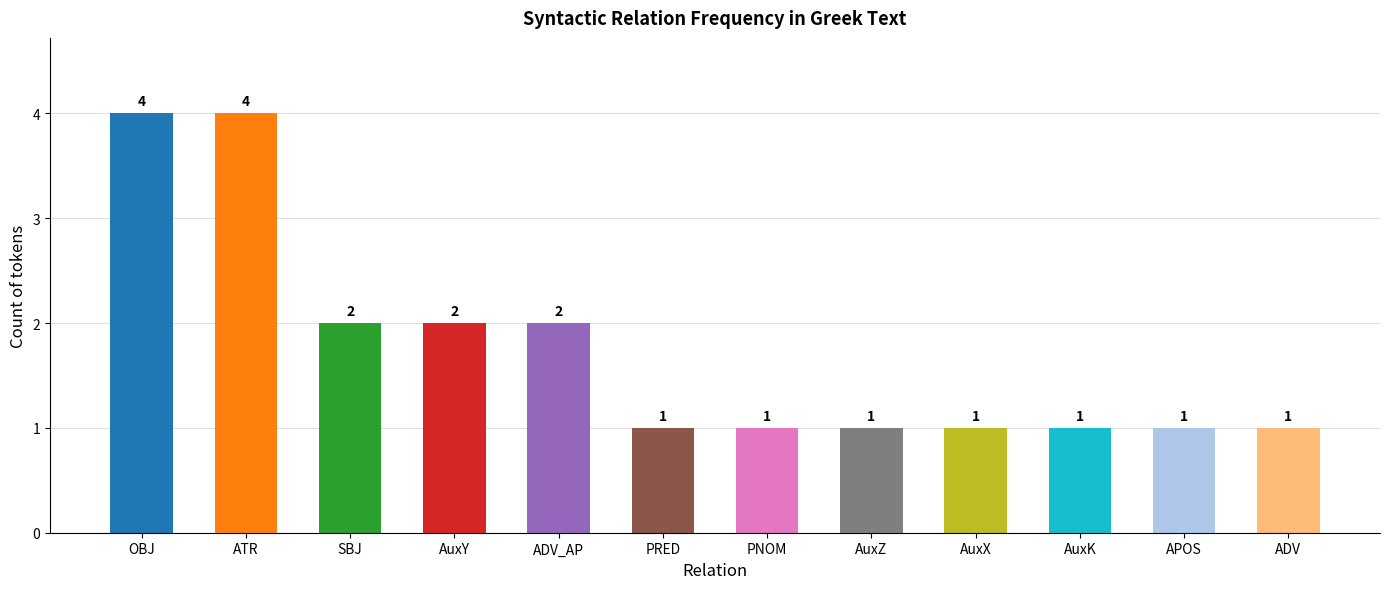

What is the change in value from ADV_AP to AuxZ?

-1